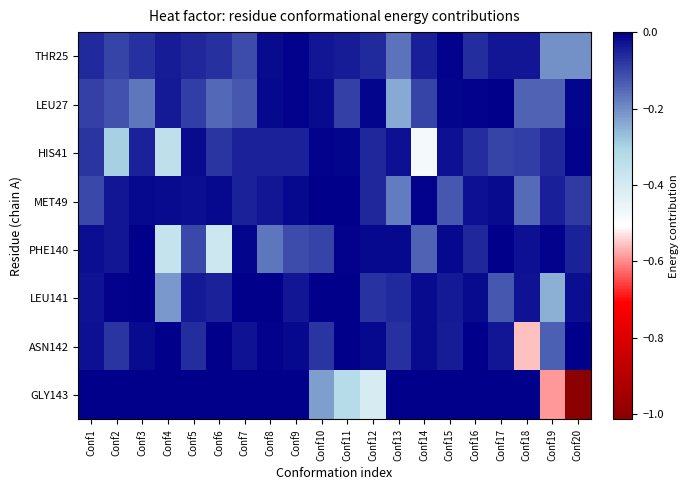

What is the difference between the highest and lowest values at Conf18?

0.6